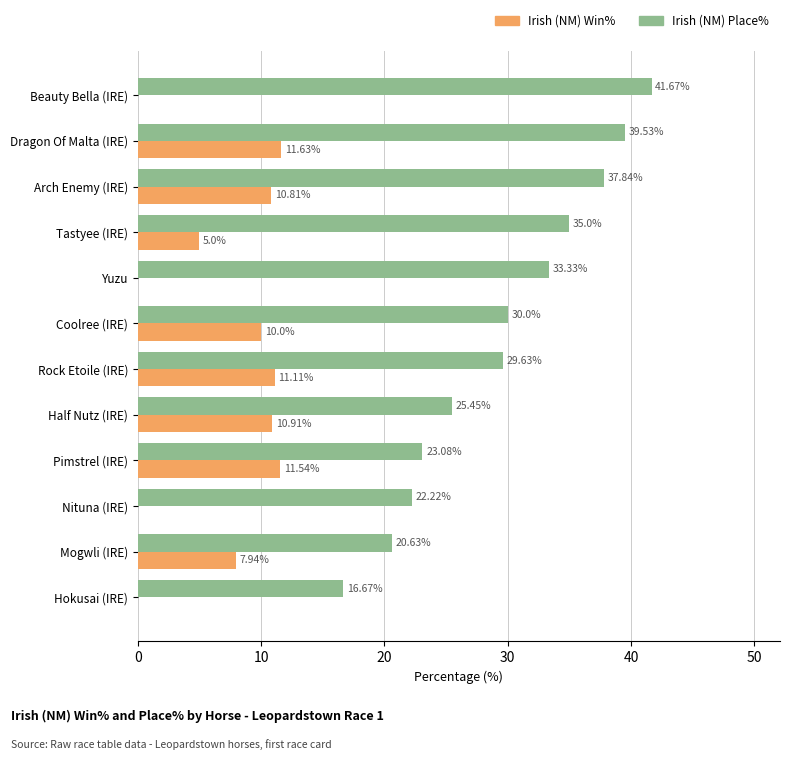

What is the average value of the Irish (NM) Place% series?

29.6